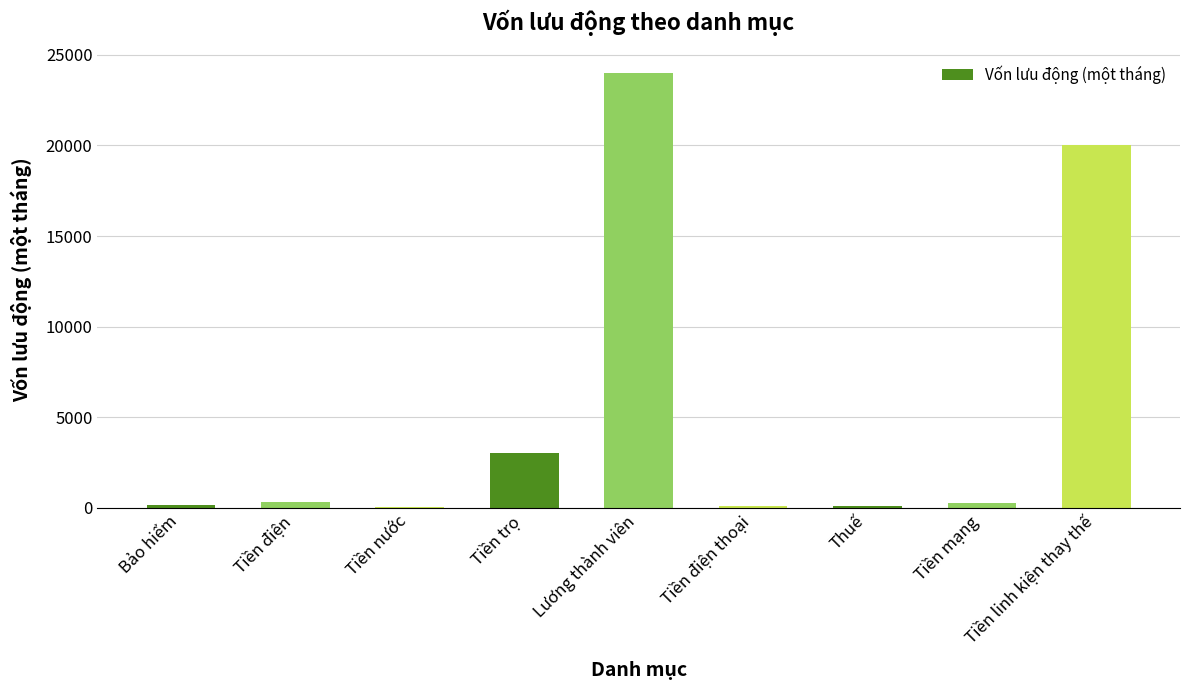

What is the greatest value displayed?

24000.0